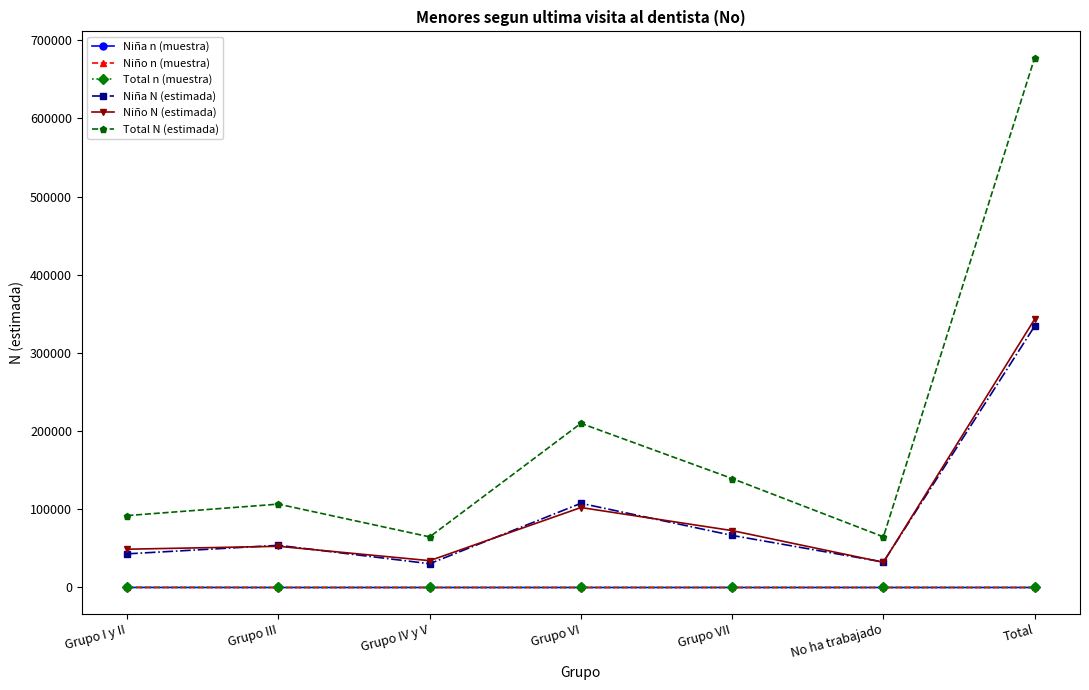

At which category does the chart reach its peak across all series?

Total